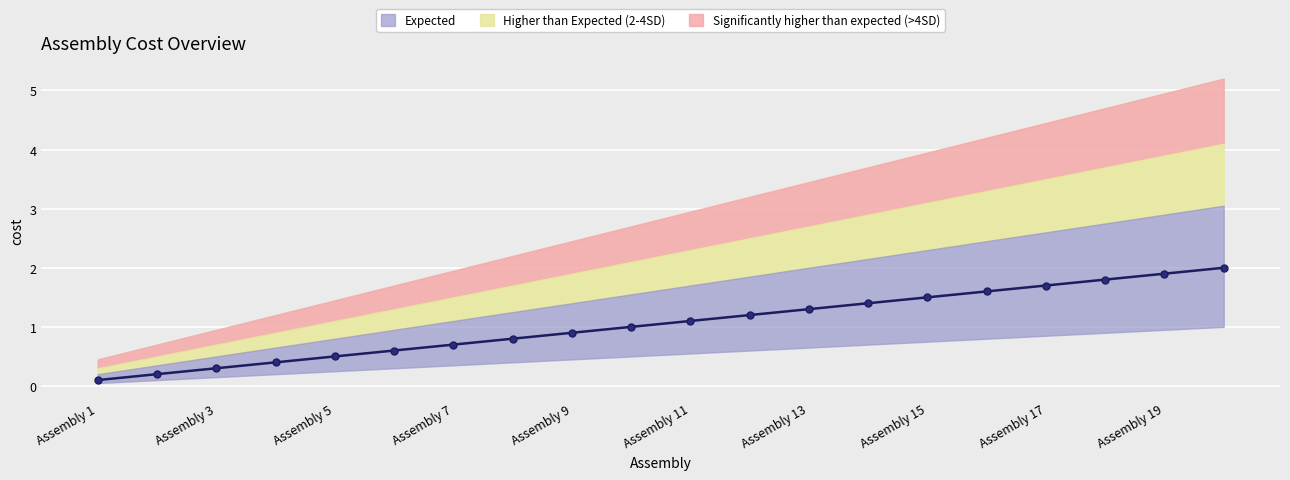

Which has a higher value, Assembly 9 or Assembly 5?

Assembly 9